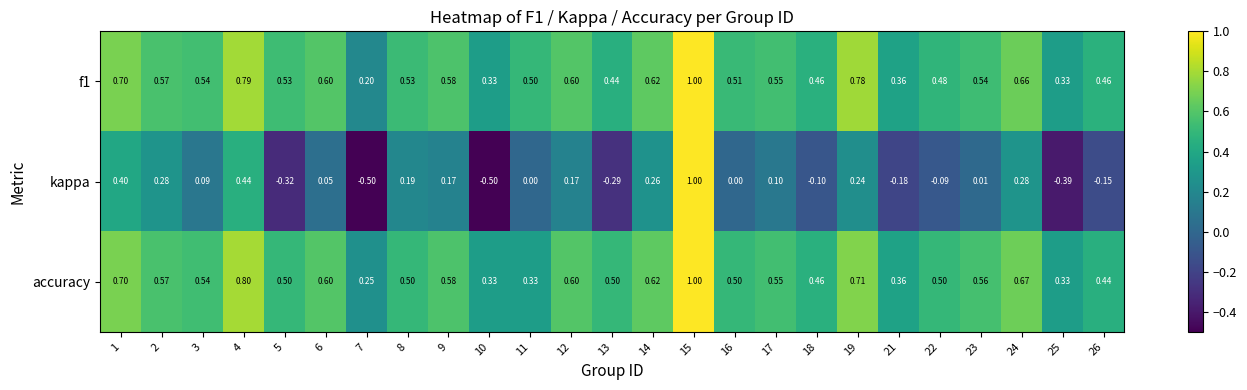

Between 14 and 16, which series saw the biggest shift?

kappa